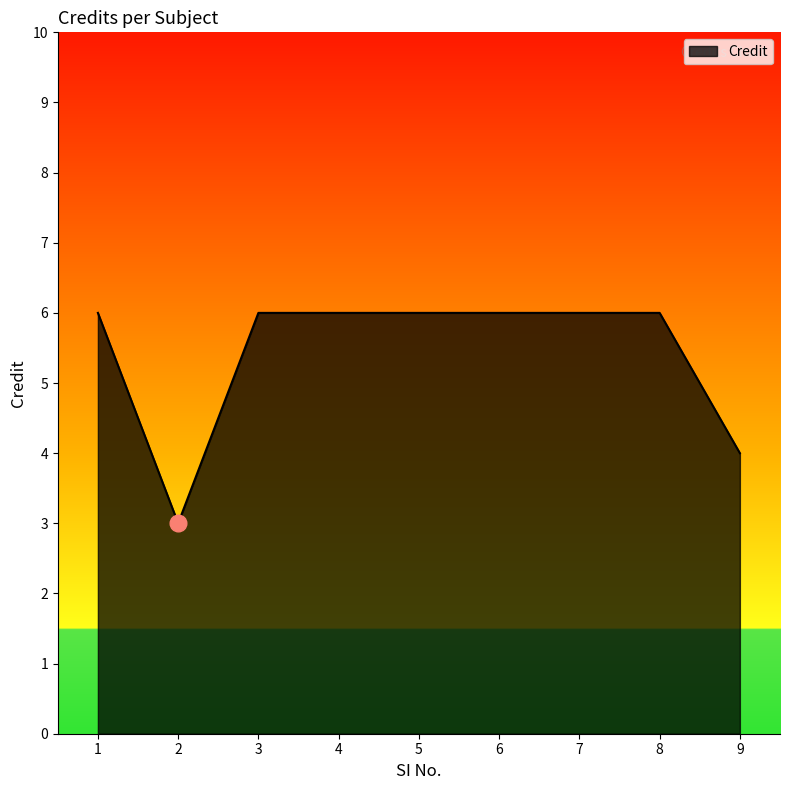

What is the change in value from 2 to 3?

+3